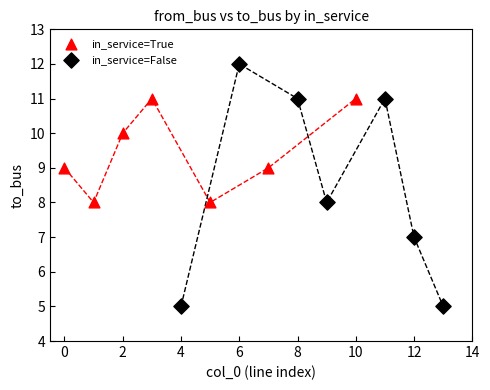

Which series contains the highest Y value?

in_service=False